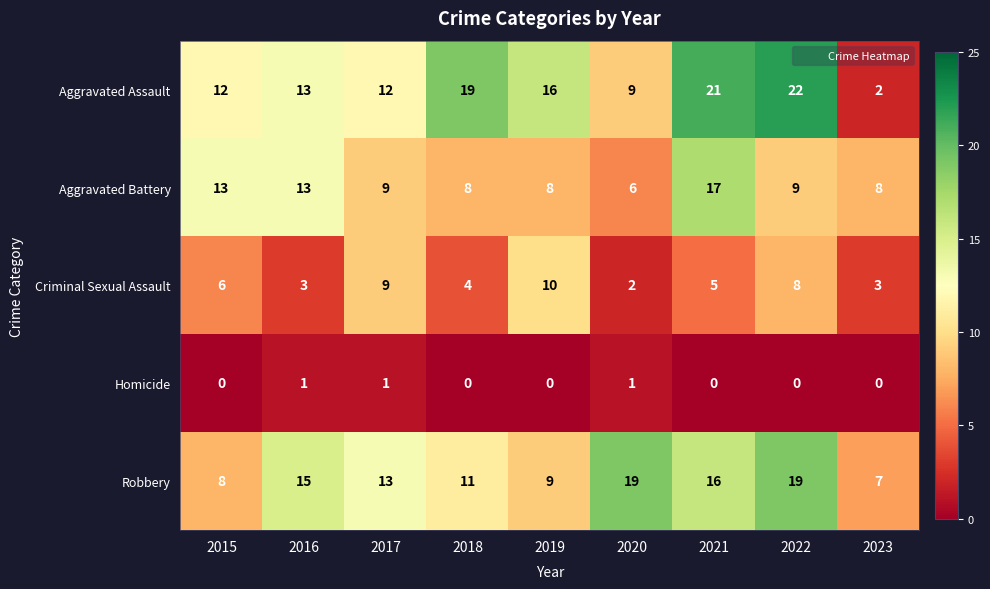

Is it true that Homicide equals 0 at 2023?

True